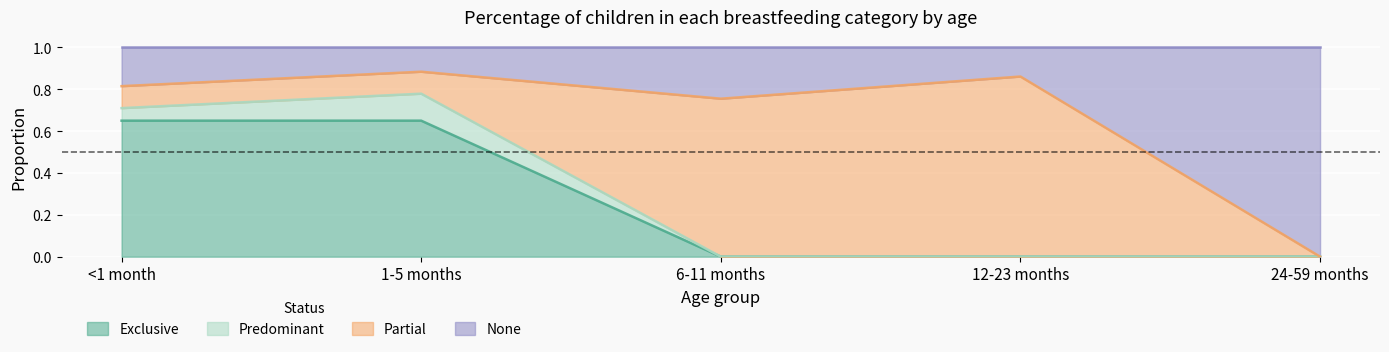

How many values in the Exclusive series exceed 0?

2